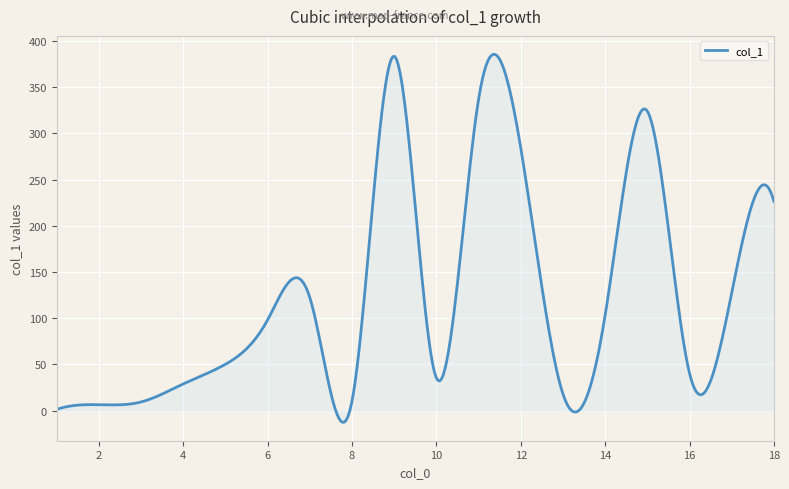

What is the greatest value displayed?

385.6